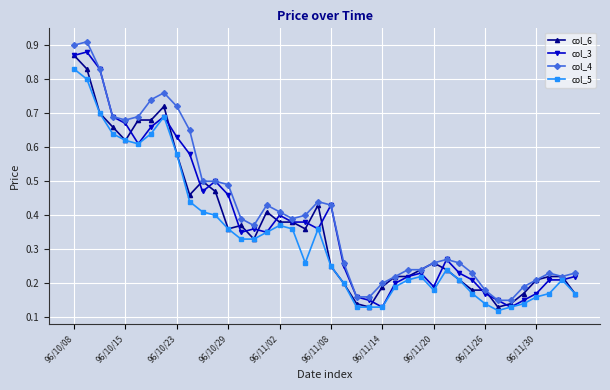

At how many categories does at least one series exceed 0?

40